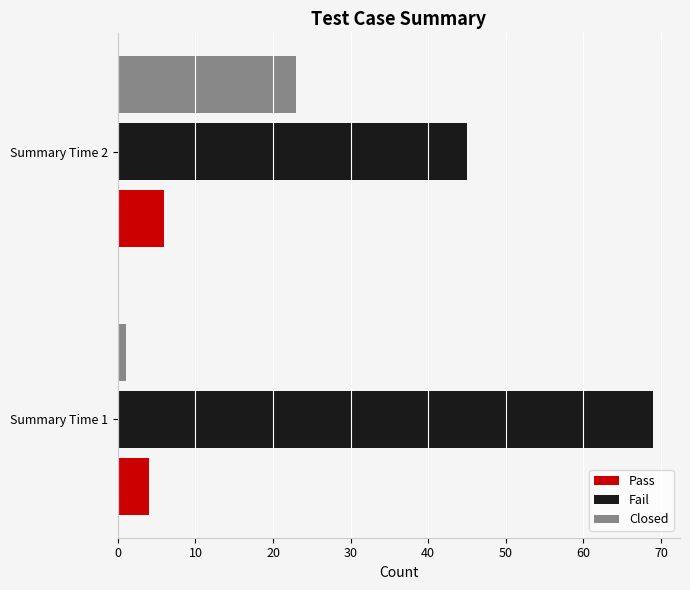

What is the difference between the maximum and minimum values in the Closed series?

22